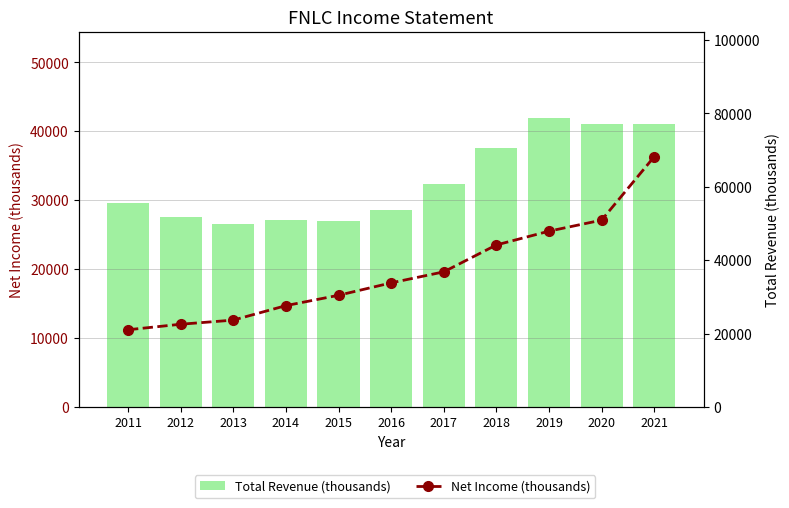

Reading right to left, list all the values displayed in this chart.

Net Income (thousands): 2021=36300	2020=27100	2019=25500	2018=23500	2017=19600	2016=18000	2015=16200	2014=14700	2013=12600	2012=12000	2011=11200
Total Revenue (thousands): 2021=77100	2020=77100	2019=78700	2018=70500	2017=60800	2016=53800	2015=50800	2014=51000	2013=49900	2012=51800	2011=55700